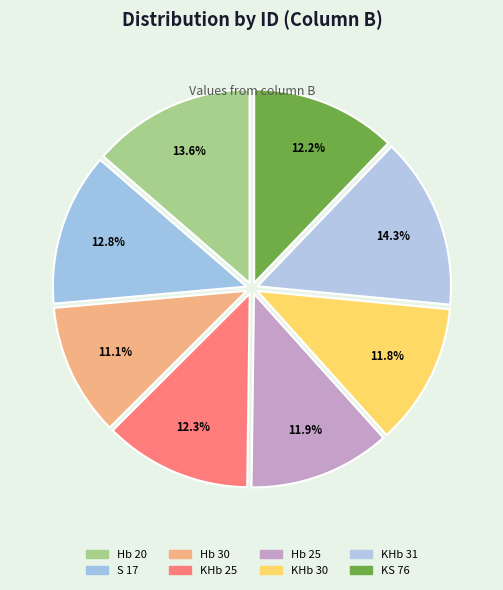

How many segments does this pie chart have?

8